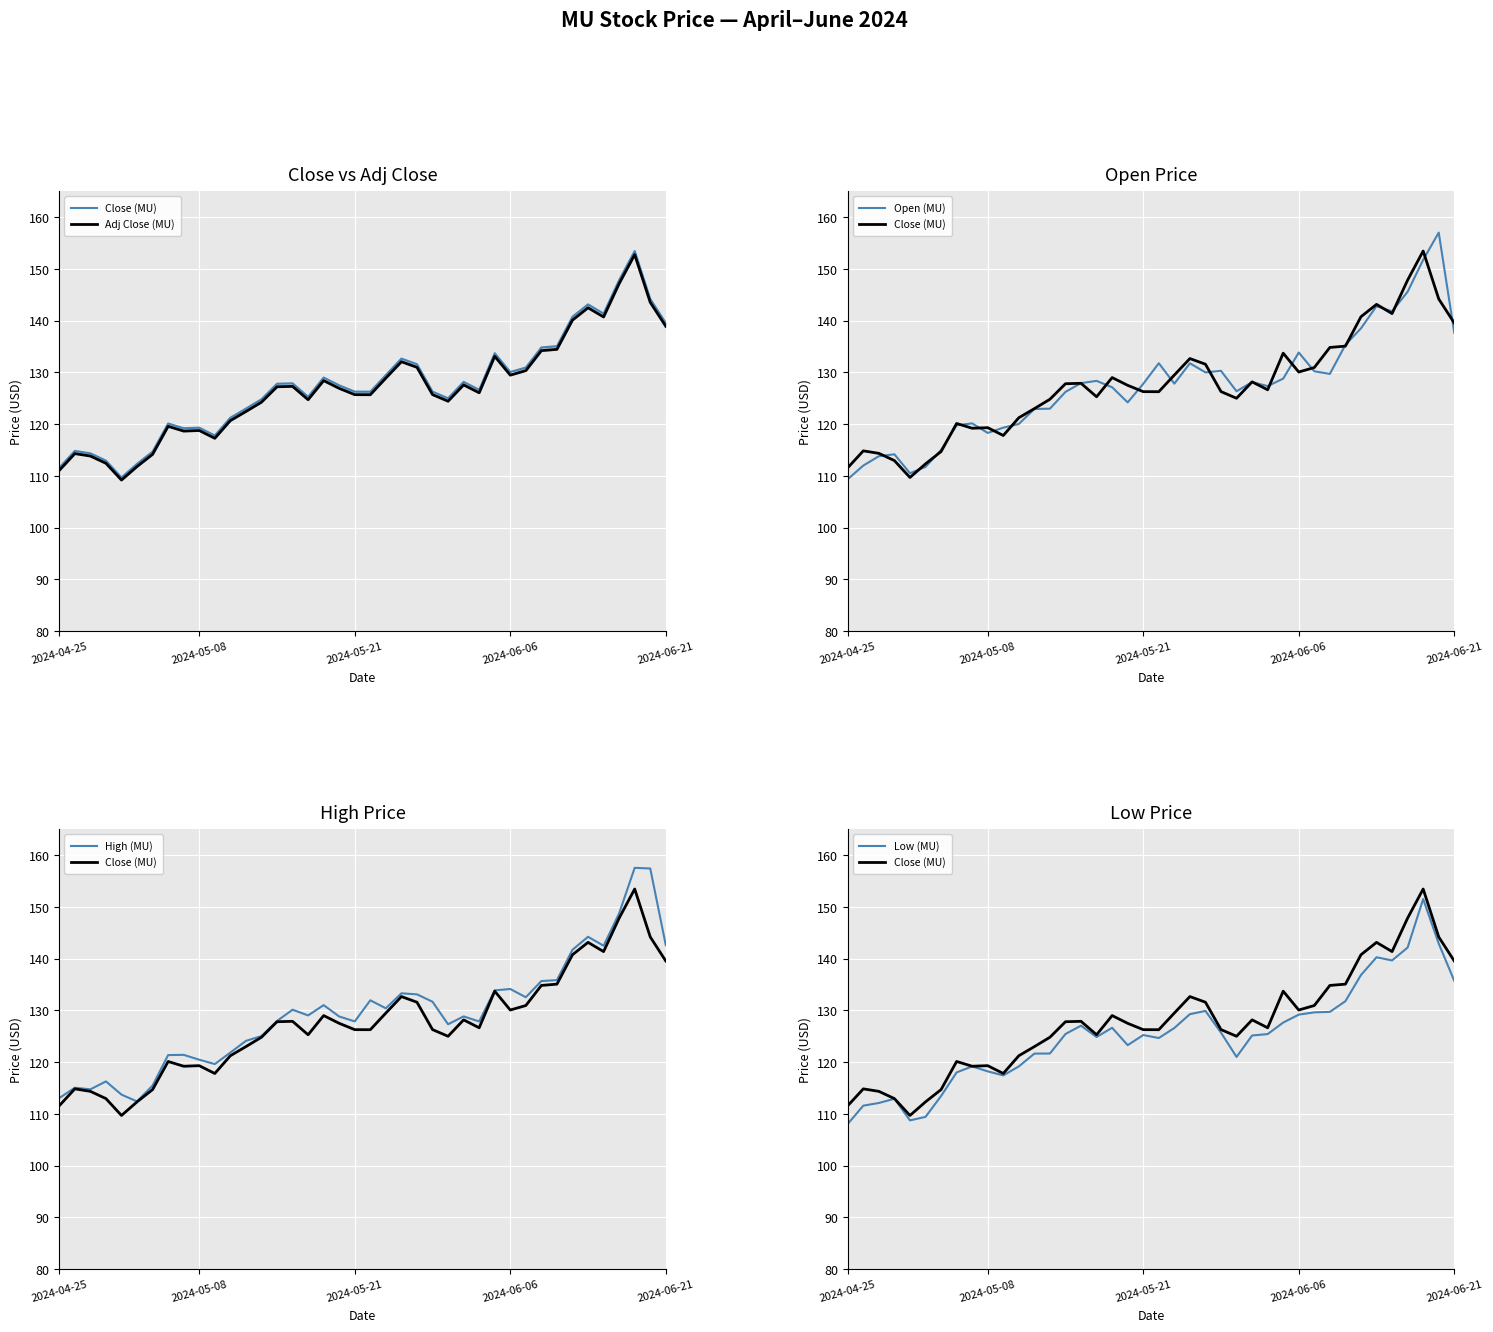

At 12, list the series in order from smallest to largest.

Low (MU), Adj Close (MU), Open (MU), Close (MU), High (MU)